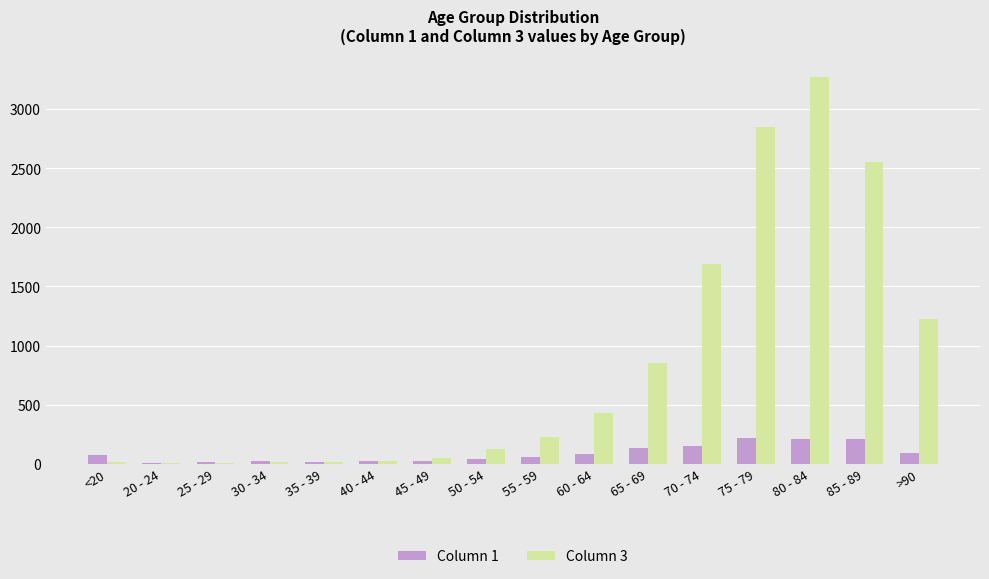

Which series has the largest total across all categories?

Column 3